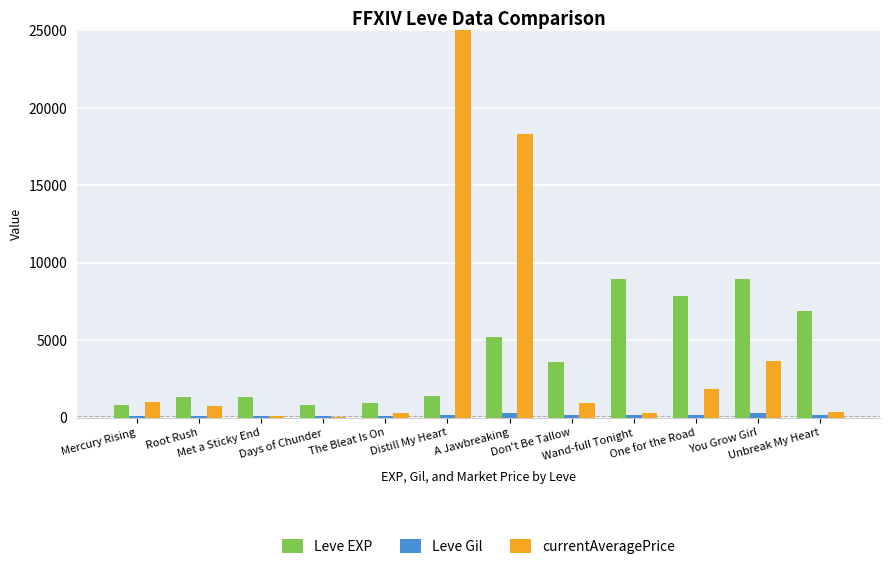

Where is Leve EXP nearest to the value 4865?

A Jawbreaking